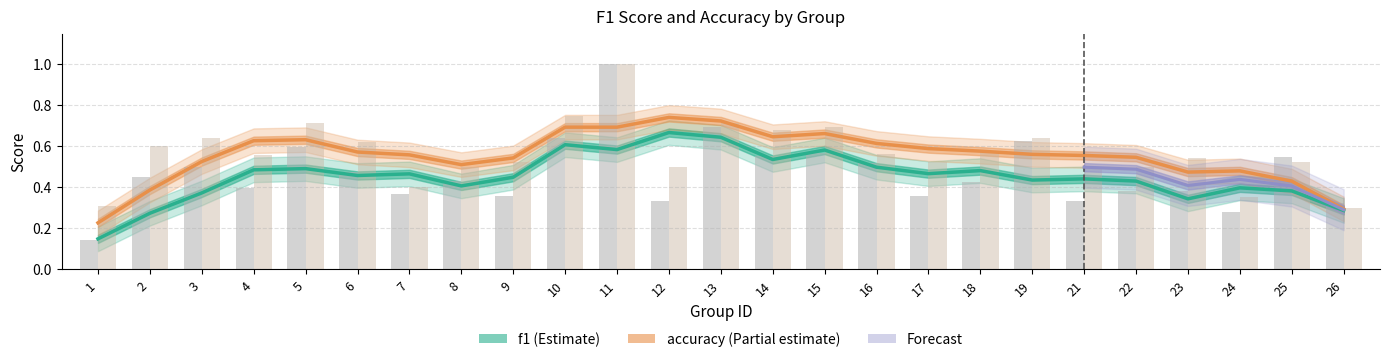

At which label does accuracy reach its minimum?

26